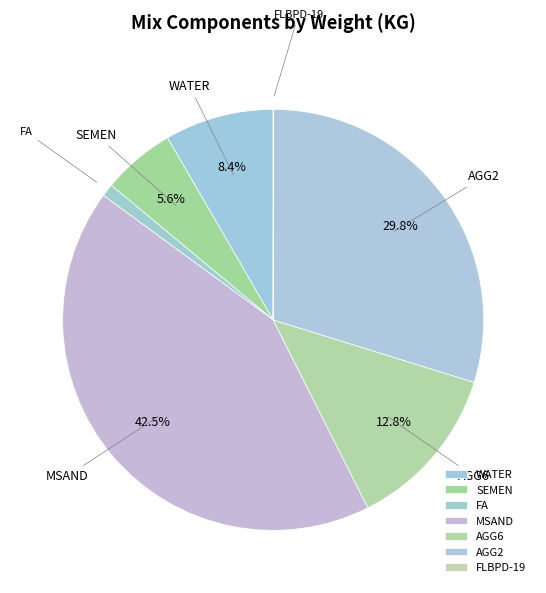

Do AGG2 and AGG6 together represent more than half of the pie?

No